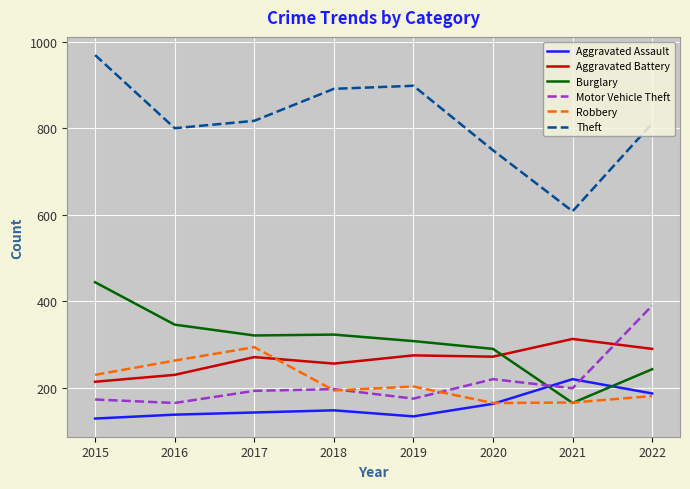

What is the spread (max minus min) of values at 2016?

662